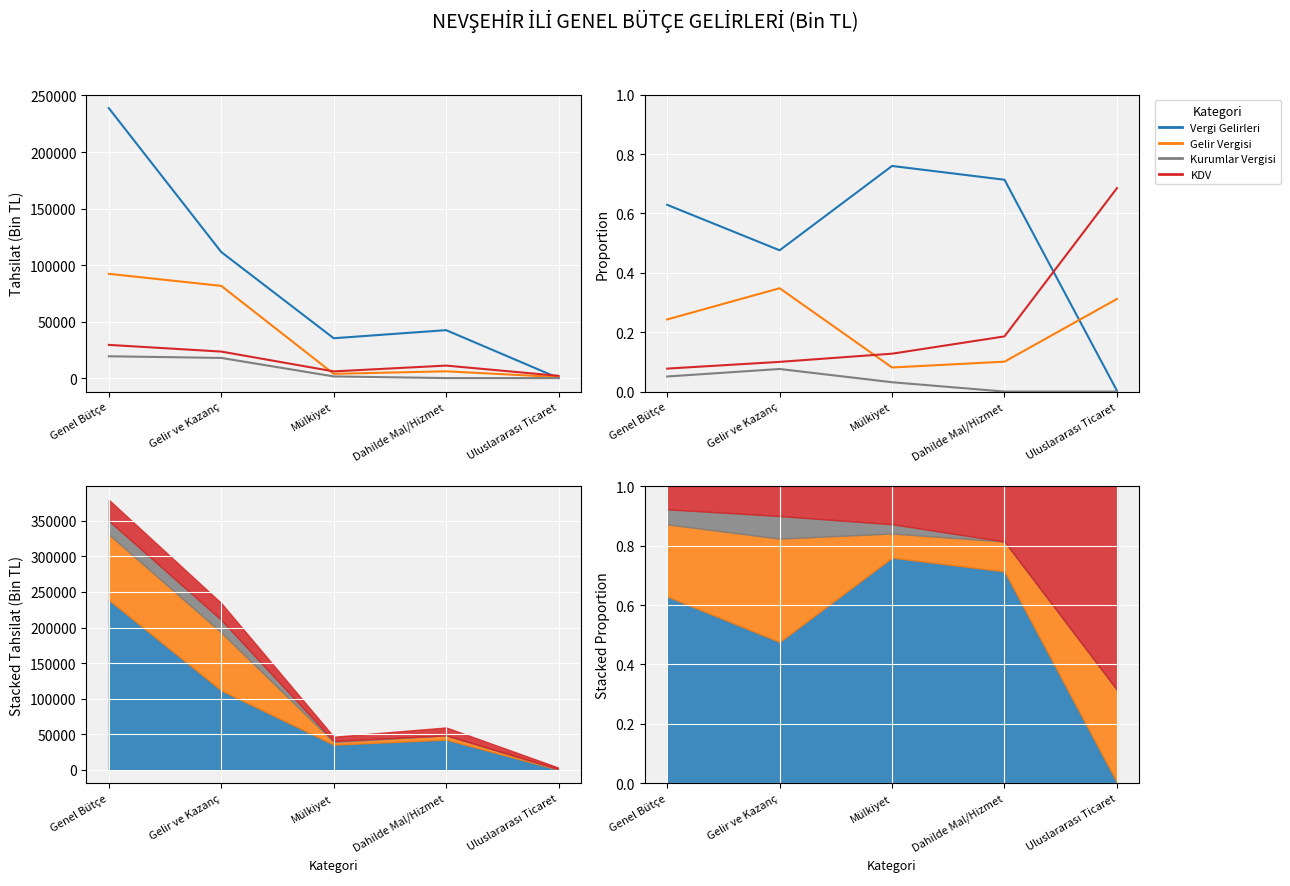

What is the sum of all Kurumlar Vergisi values?

0.2